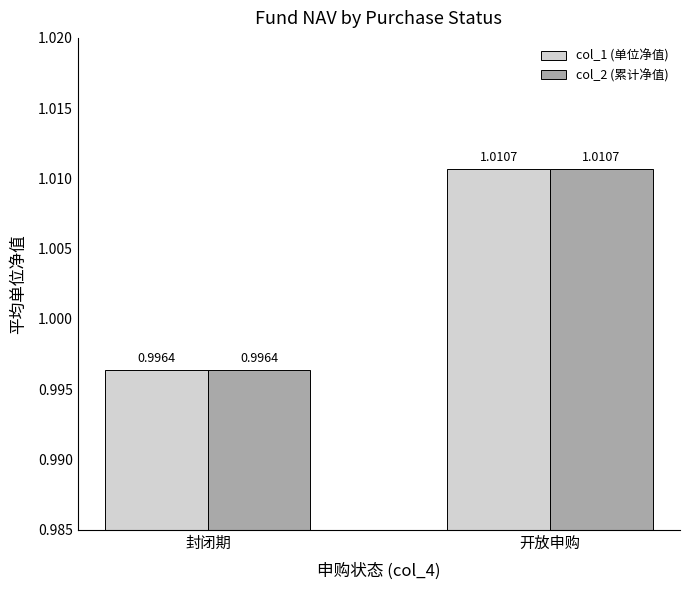

The col_2 (累计净值) series shows 1.0 at 开放申购. True or false?

True